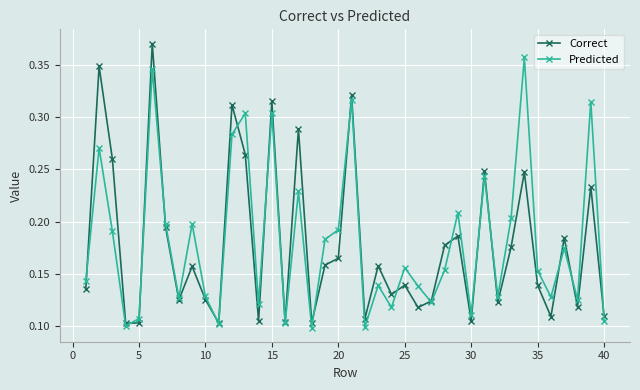

Count the Predicted values in the range 0 to 1.

40